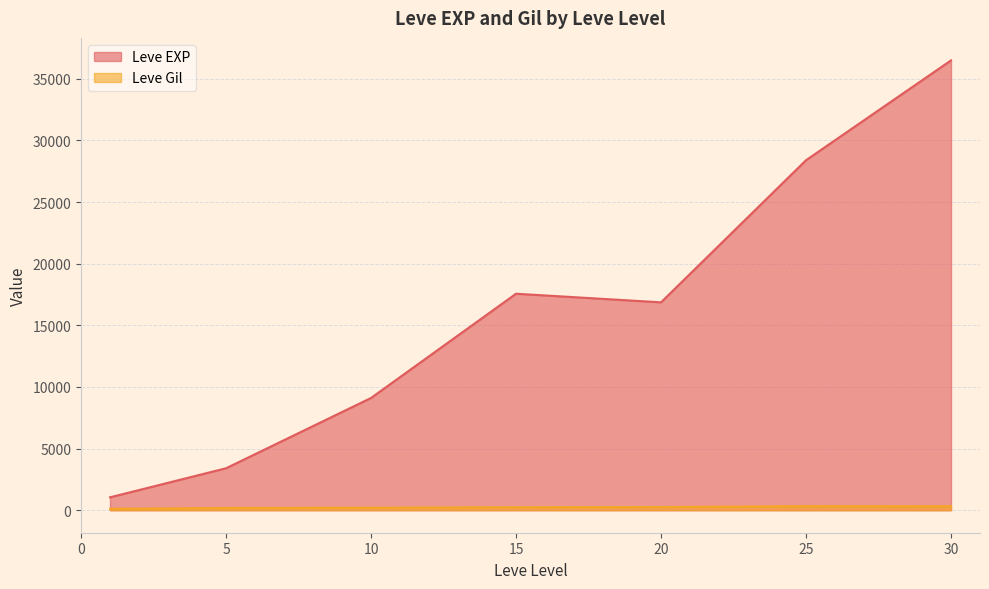

What is the smallest value displayed?

113.6